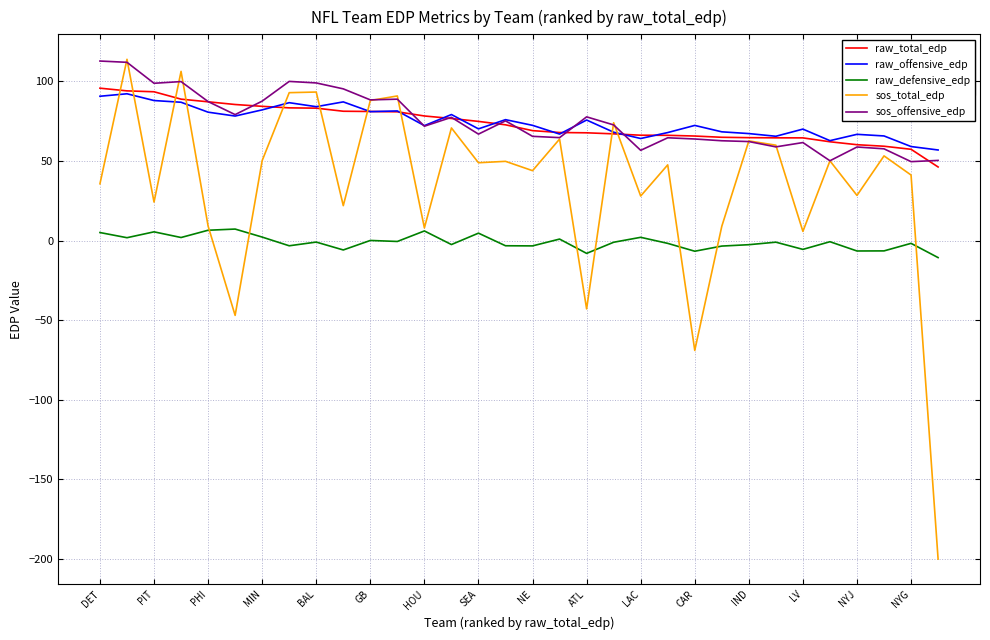

Which series has the largest range (max minus min)?

sos_total_edp